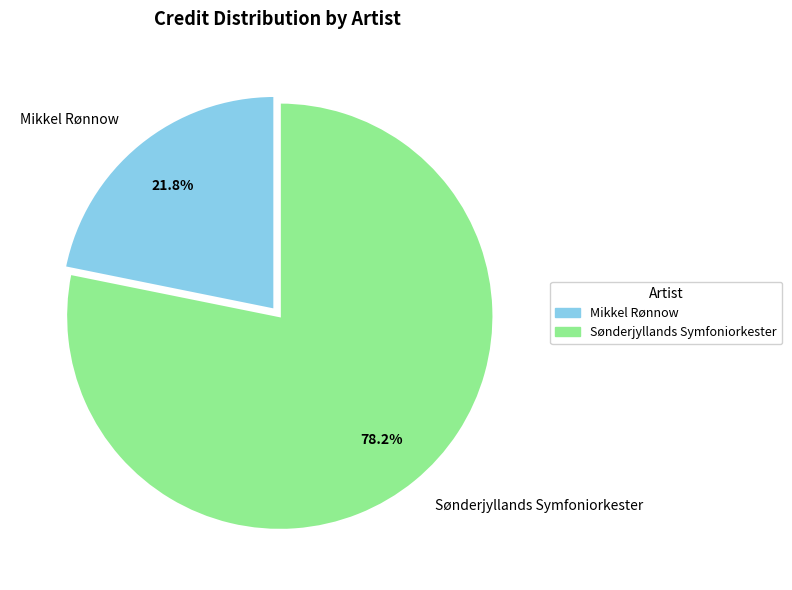

To the nearest percent, what is the average slice percentage?

50%